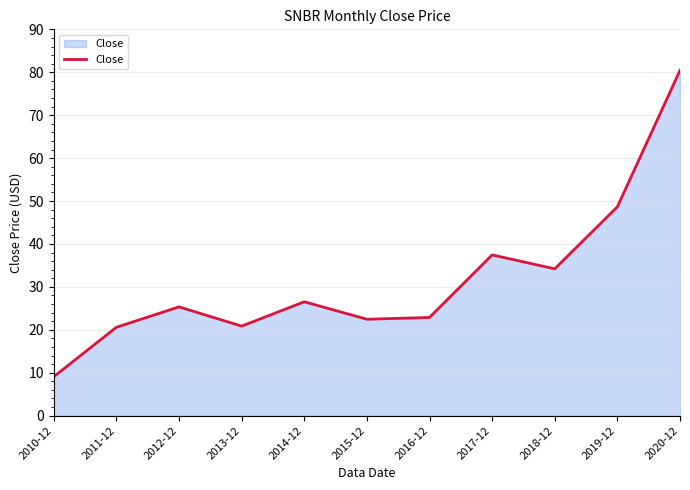

What position from the right is 2019-12?

2